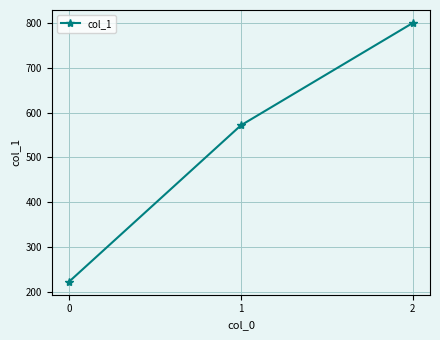

How many data points are above 571?

2